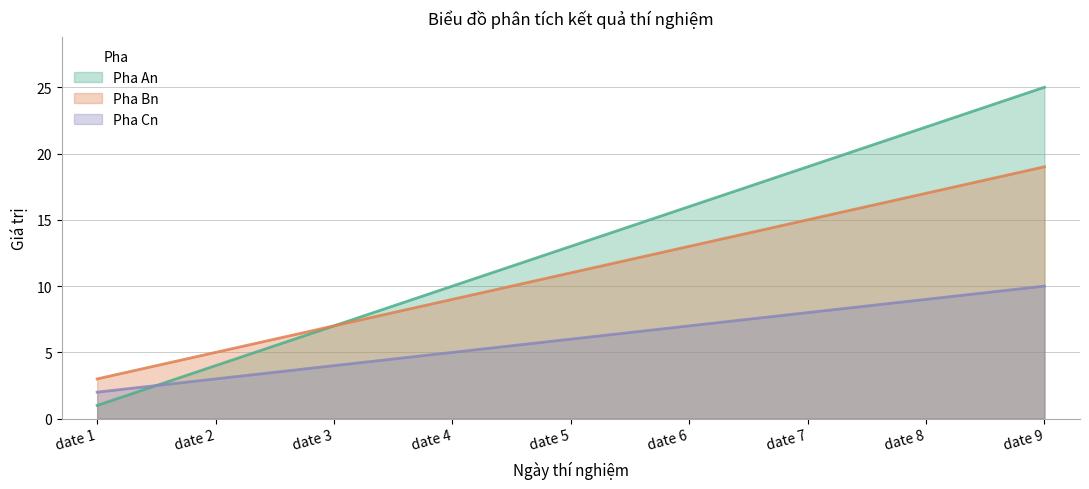

Reading right to left, extract all data points from this chart.

Pha An: date 9=25	date 8=22	date 7=19	date 6=16	date 5=13	date 4=10	date 3=7	date 2=4	date 1=1
Pha Bn: date 9=19	date 8=17	date 7=15	date 6=13	date 5=11	date 4=9	date 3=7	date 2=5	date 1=3
Pha Cn: date 9=10	date 8=9	date 7=8	date 6=7	date 5=6	date 4=5	date 3=4	date 2=3	date 1=2